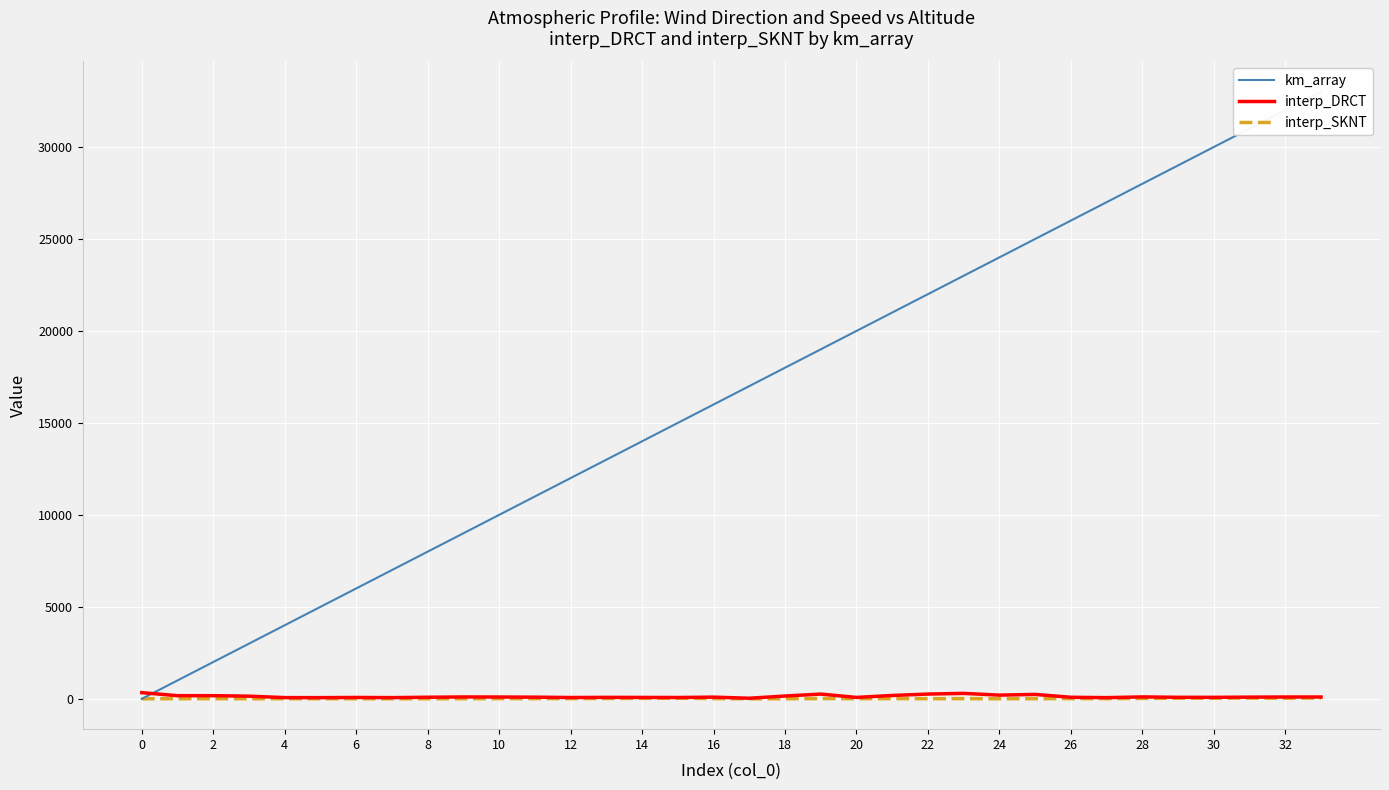

The interp_DRCT series shows 155.5 at 33. True or false?

False